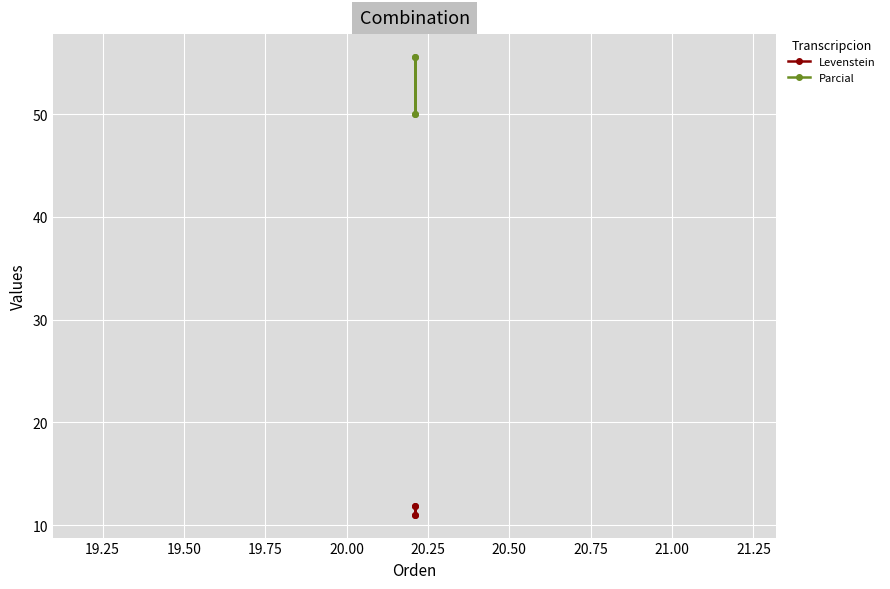

What is the difference between the second highest and second lowest values in the Parcial series?

5.6